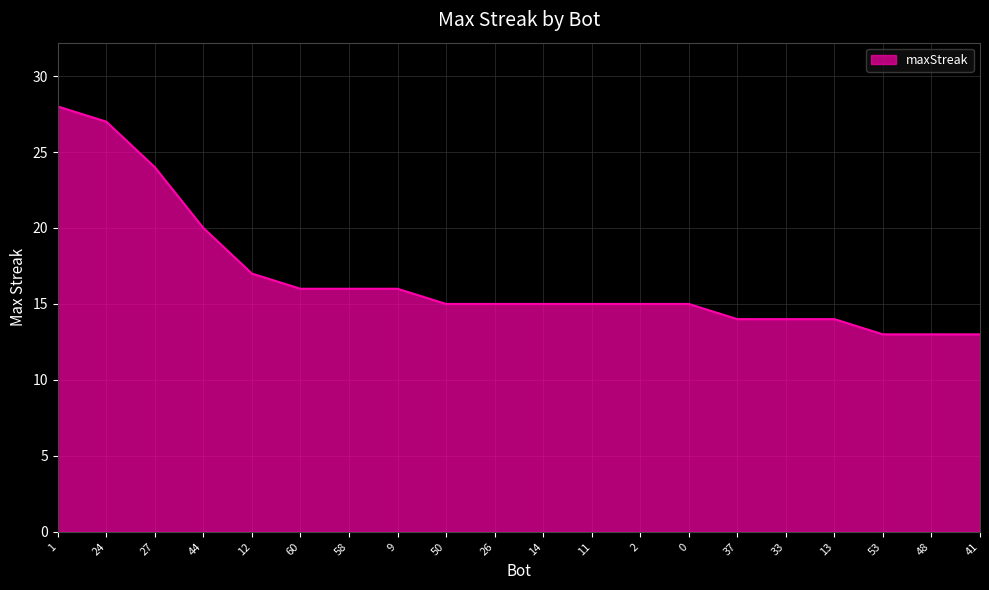

Reading left to right, transcribe all the data shown in this chart.

28	27	24	20	17	16	16	16	15	15	15	15	15	15	14	14	14	13	13	13